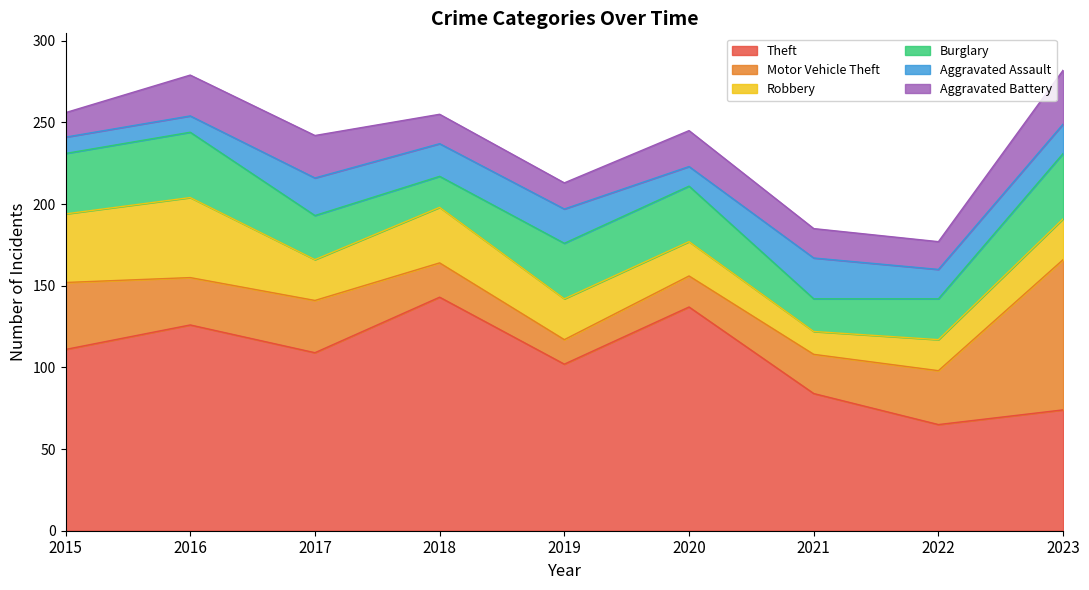

At which category does Aggravated Battery reach its first local valley?

2019